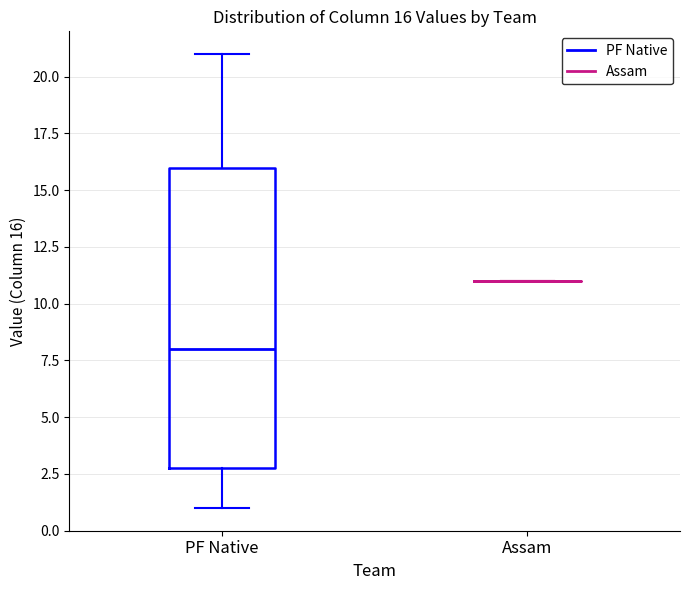

Comparing the boxes themselves (not the whiskers), which one is the tallest?

PF Native